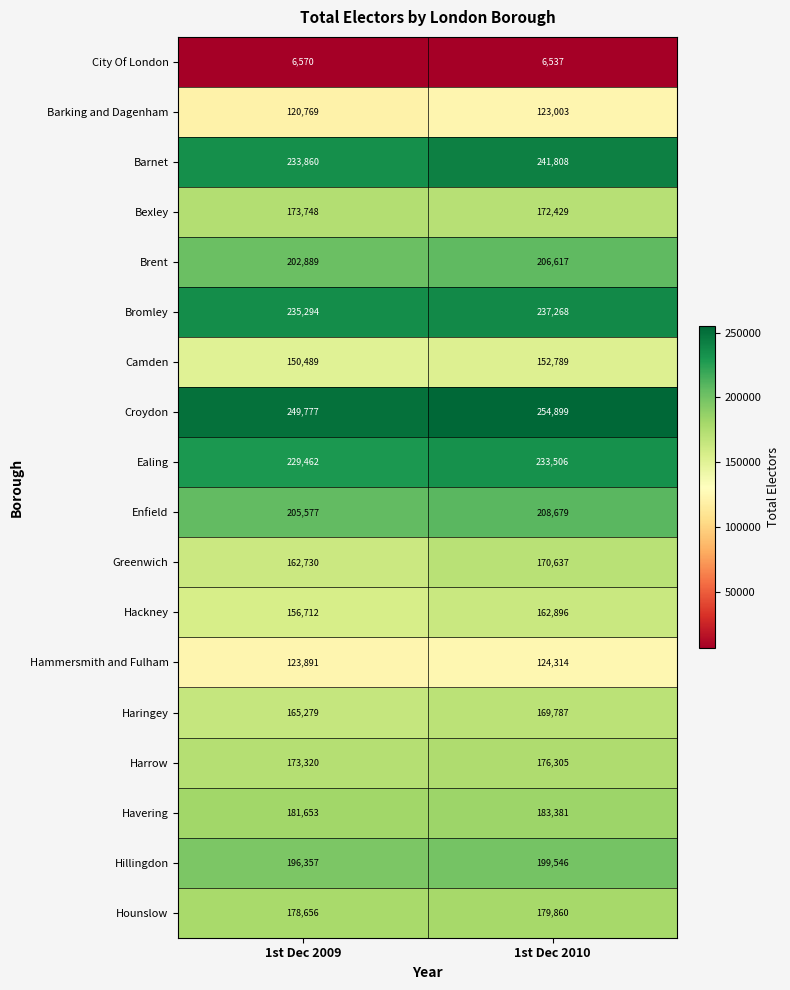

Is it true that Hackney equals 234910 at 1st Dec 2010?

False